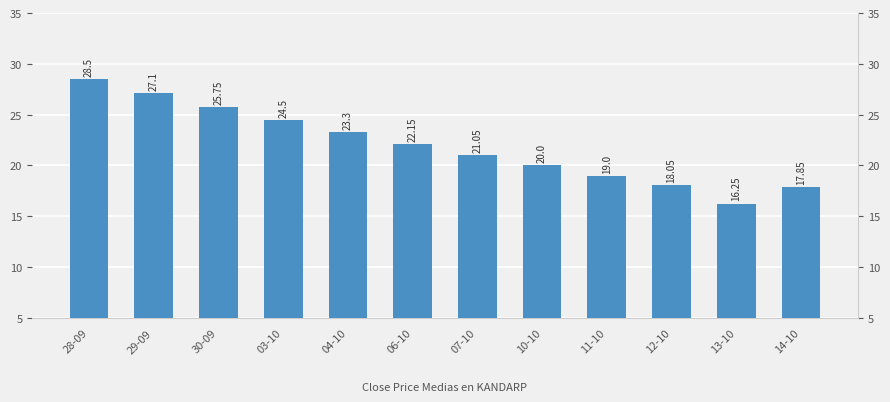

Are the bars horizontal?

No